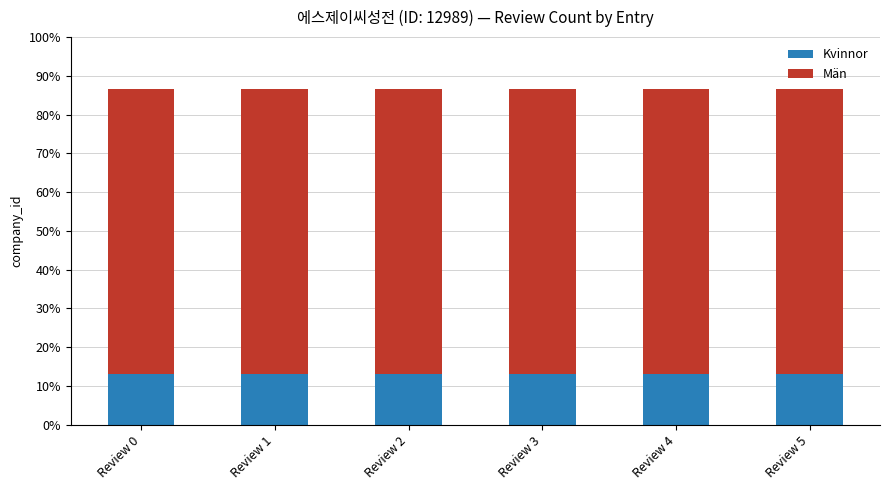

Does the chart contain stacked bars?

Yes